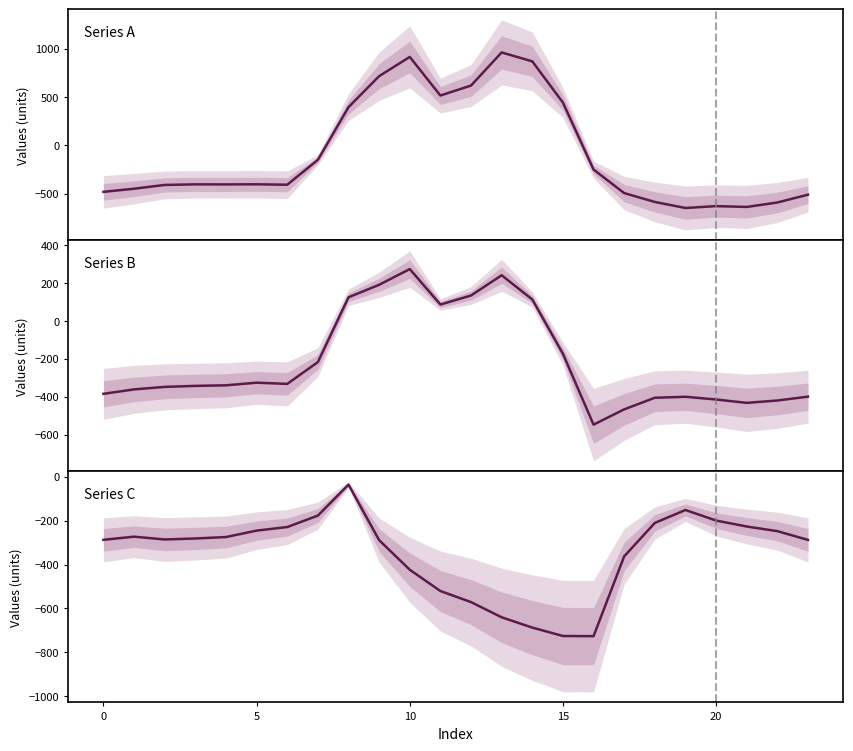

Reading right to left, transcribe all the data shown in this chart.

Series A: -511.3	-592.3	-638.4	-629.9	-649.2	-586.7	-494.8	-250.9	443.0	870.3	962.7	619.4	516.0	916.2	716.9	395.3	-150.1	-408.0	-403.8	-404.9	-404.4	-410.3	-449.5	-482.0
Series B: -399.4	-419.9	-432.4	-414.5	-400.2	-405.4	-466.6	-547.3	-173.1	113.7	241.5	134.6	87.0	274.1	191.1	125.2	-217.1	-332.2	-325.7	-339.6	-342.7	-347.9	-361.1	-384.6
Series C: -287.5	-247.4	-226.4	-199.2	-151.0	-210.0	-362.4	-726.6	-725.8	-687.4	-640.4	-571.2	-520.6	-423.5	-288.5	-35.3	-176.6	-228.8	-245.0	-274.4	-281.0	-285.5	-272.7	-287.1